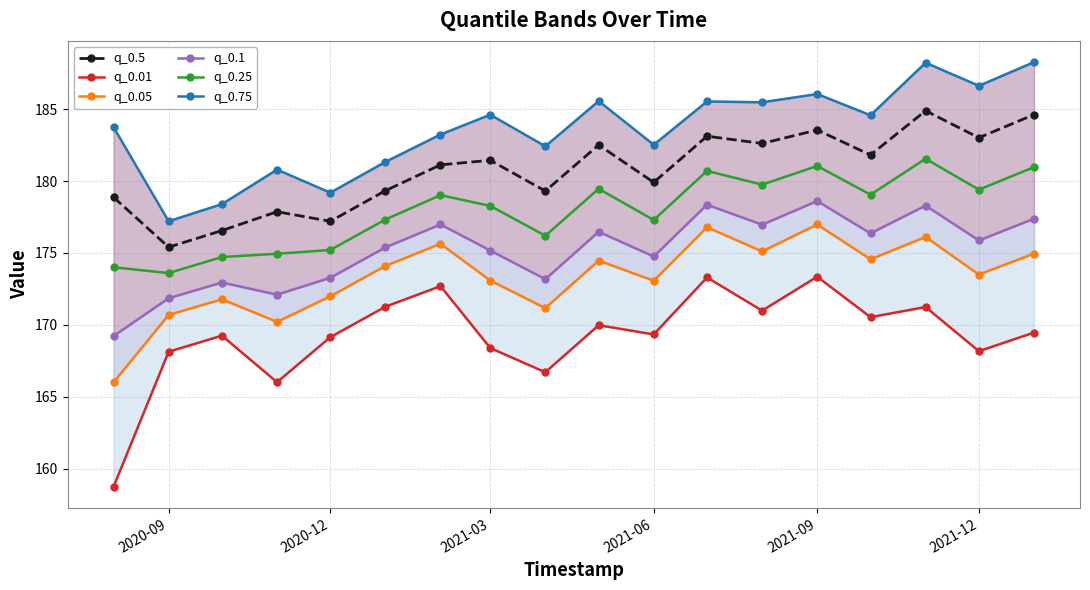

True or false: q_0.75 and q_0.01 cross at least once.

False